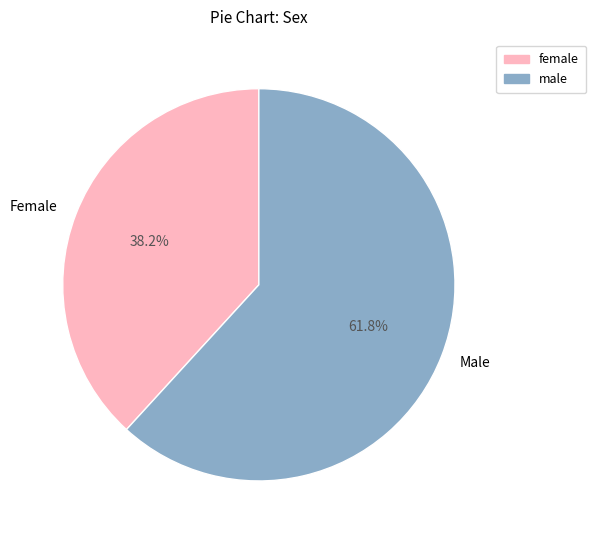

How many slices are in this pie chart?

2